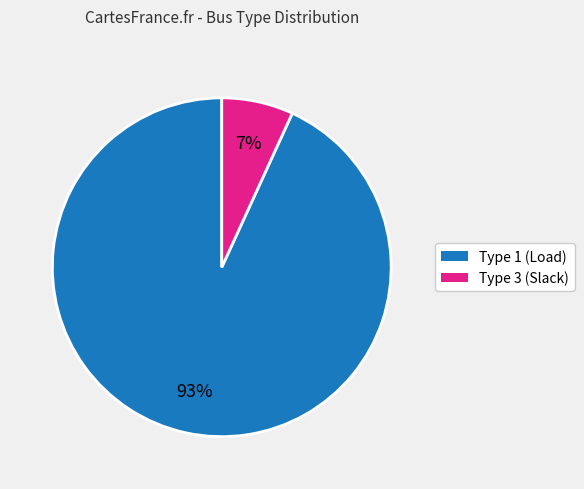

To the nearest percent, what is the difference between the largest and smallest slice percentages?

86%